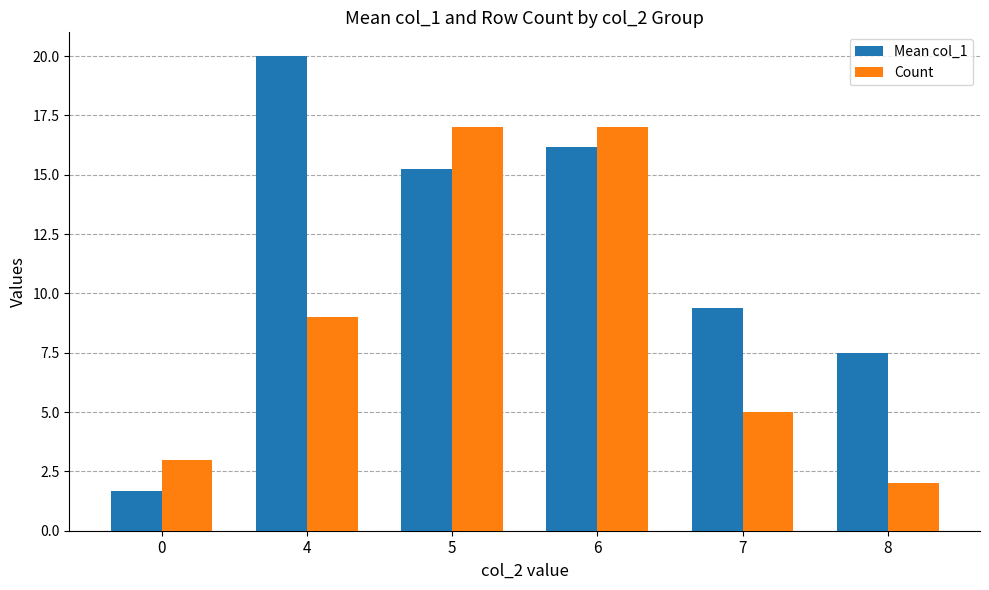

What are all the series names shown in the legend?

Mean col_1, Count